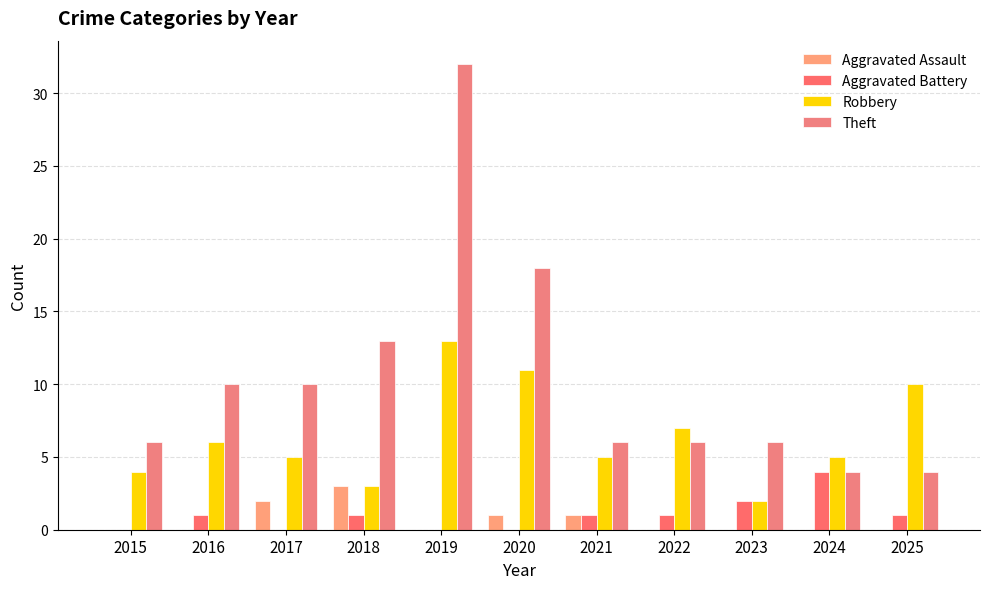

What is the difference between the maximum and minimum values in the Aggravated Battery series?

4